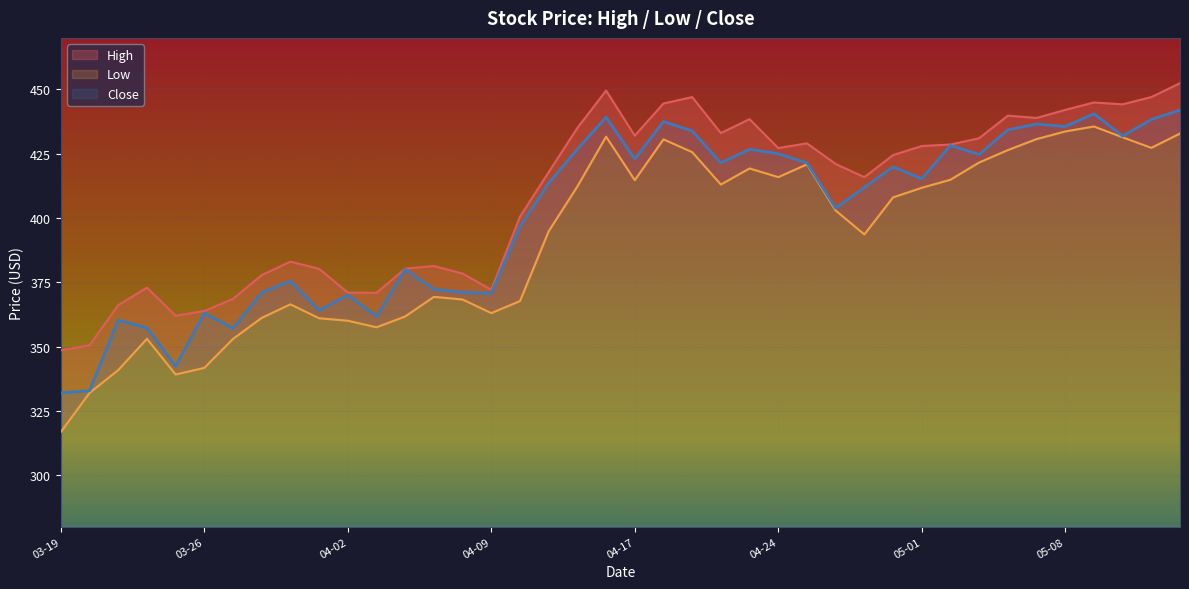

Is it true that Low equals 431.6 at 2020-04-16?

True